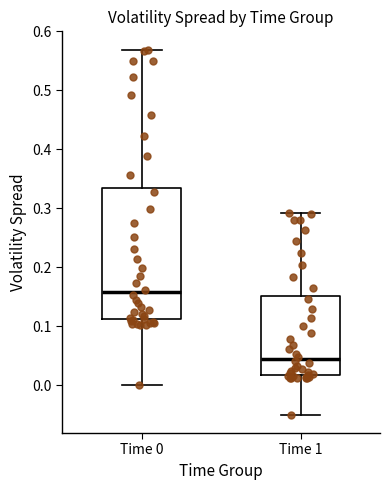

Where does the median line of the box for Time 1 sit on the y-axis? The values are not printed on the chart, so give them approximately, as read against the axis.

0.04